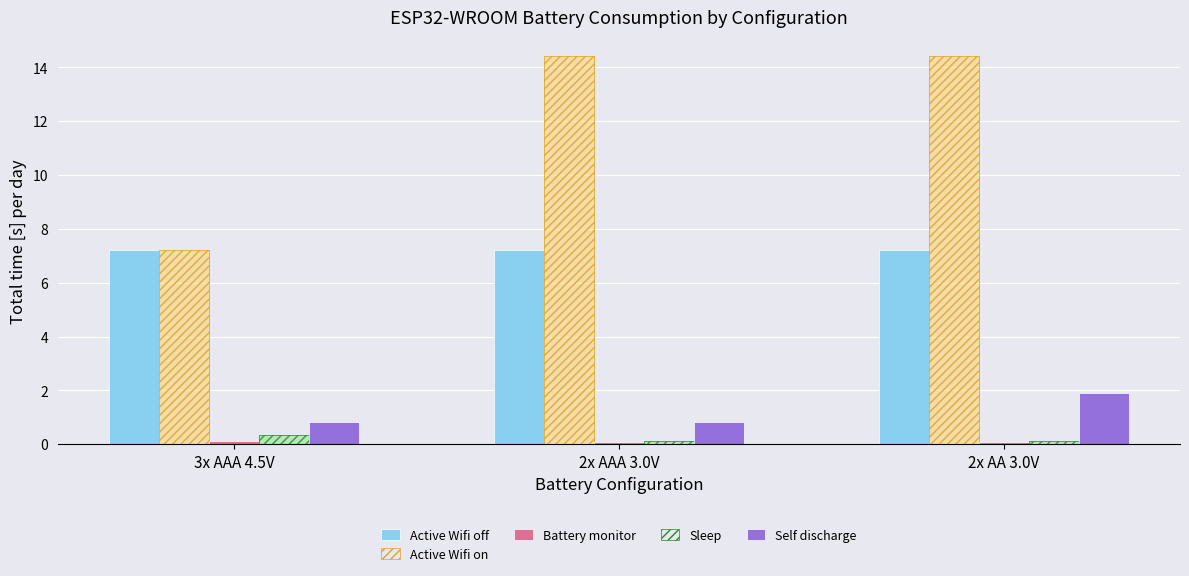

Where is Active Wifi off nearest to the value 7?

3x AAA 4.5V